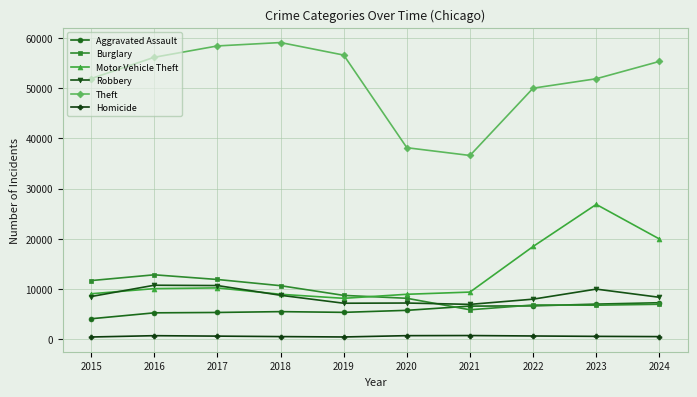

What is the greatest value displayed?

59075